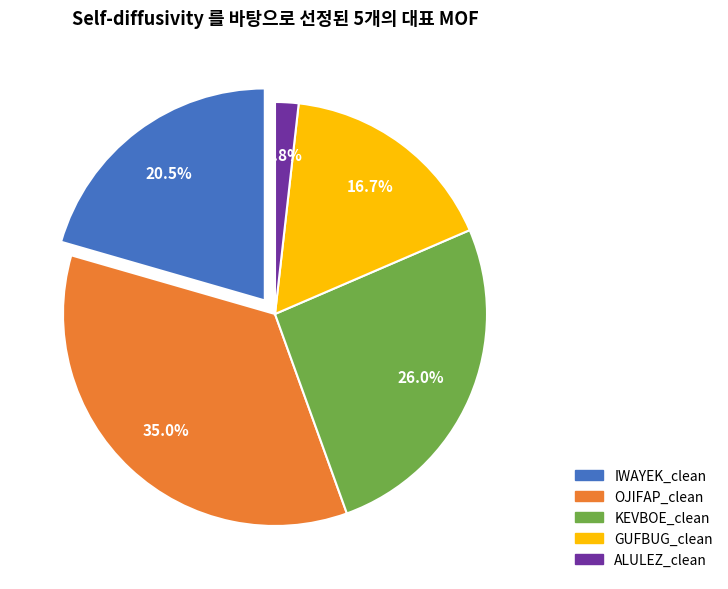

What is the smallest slice in the pie chart?

ALULEZ_clean